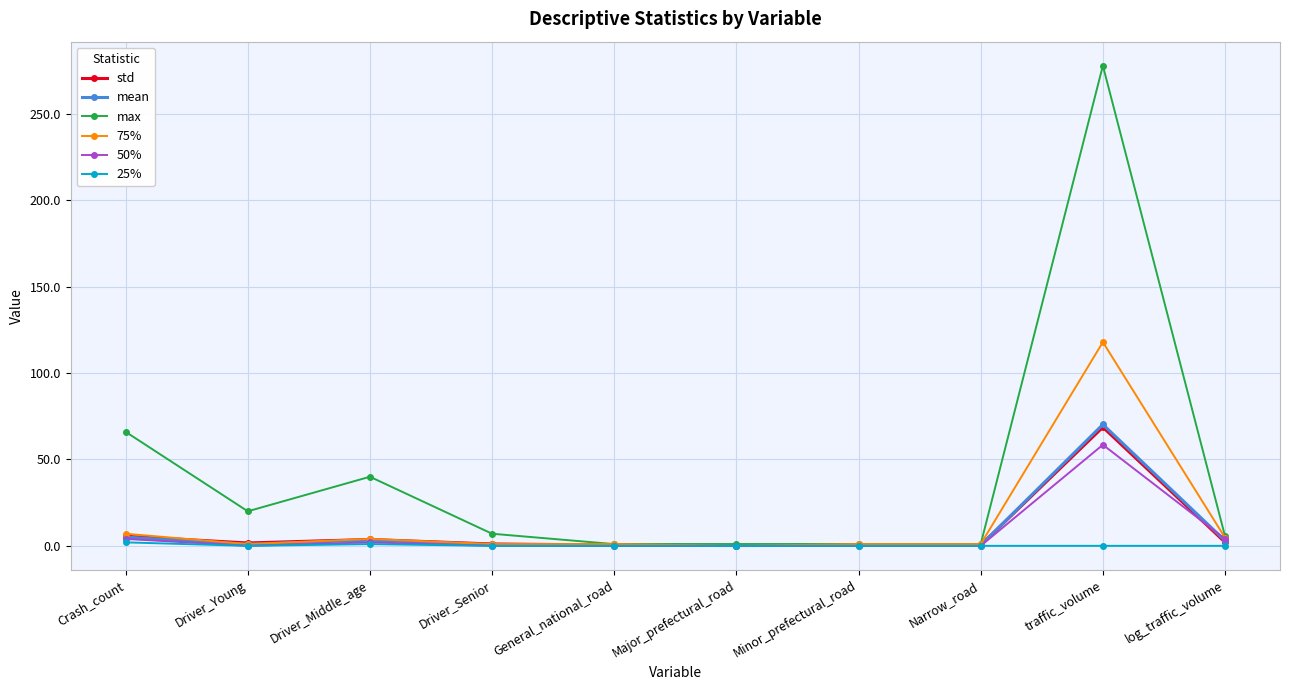

What is the value of the max point at the 2nd from the left?

20.0